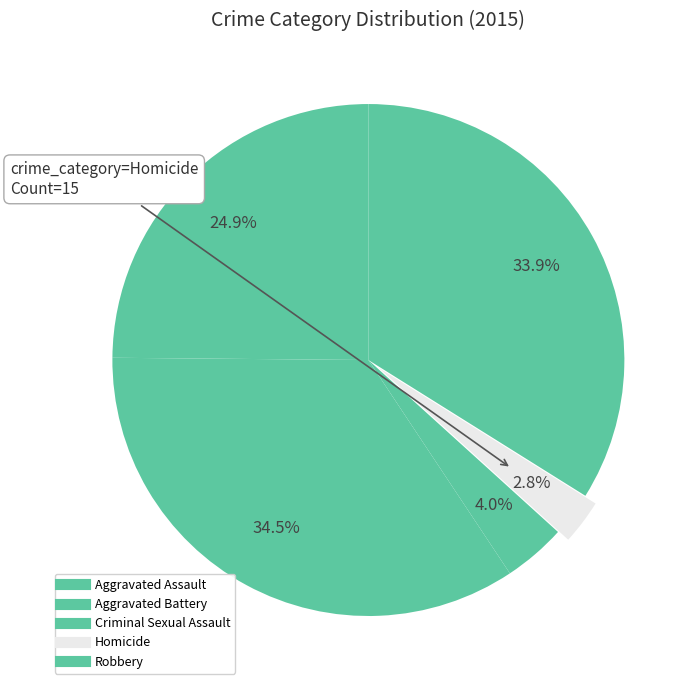

How many slices are in this pie chart?

5